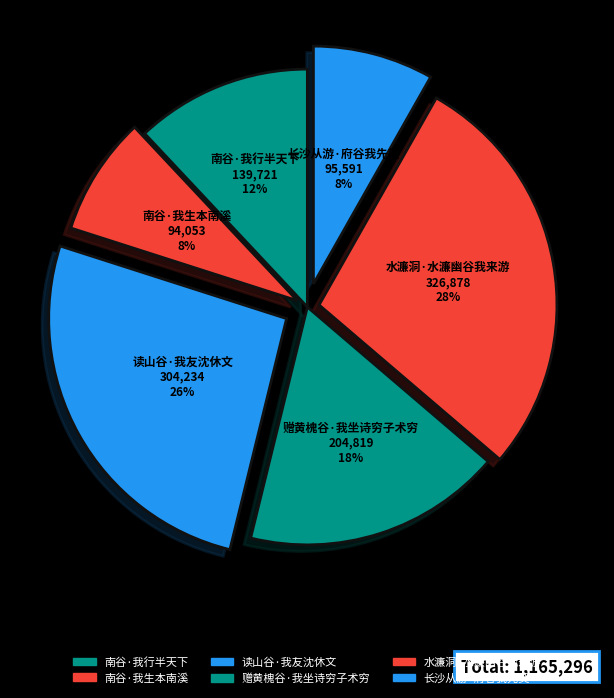

Approximately how many times larger is the value at 赠黄槐谷·我坐诗穷子术穷 compared to 读山谷·我友沈休文?

0.7